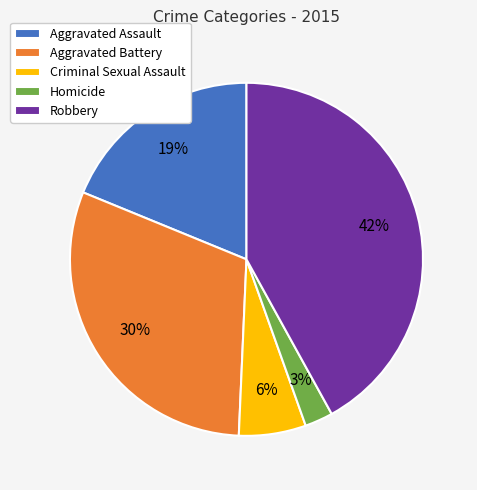

How many segments does this pie chart have?

5